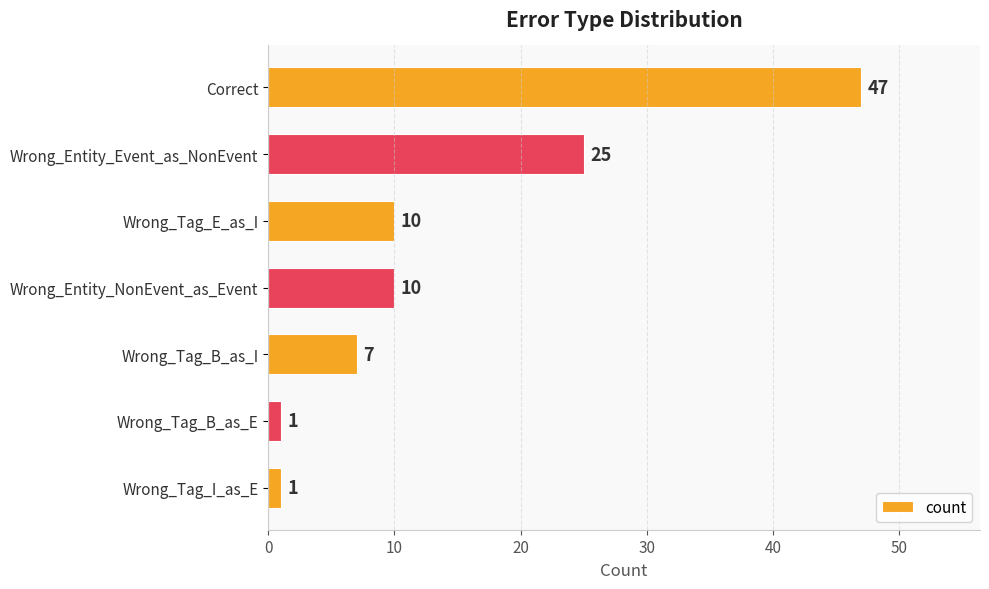

What is the value of the 4th bar from the top?

10